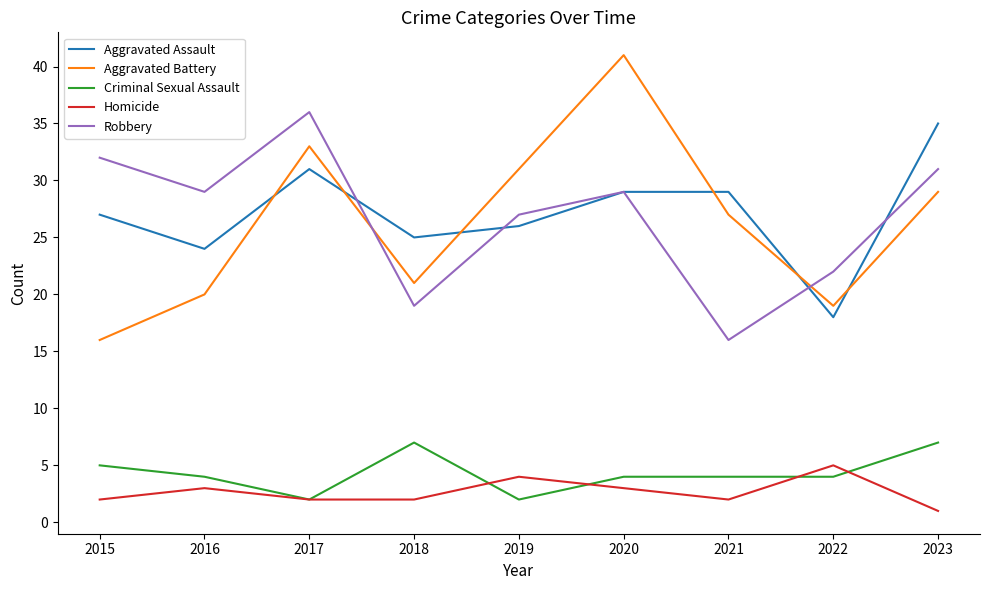

Is it true that Criminal Sexual Assault equals 4 at 2021?

True